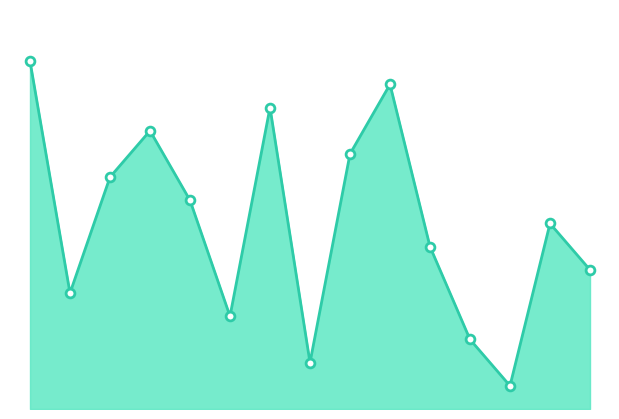

How many lines are shown in the chart?

1